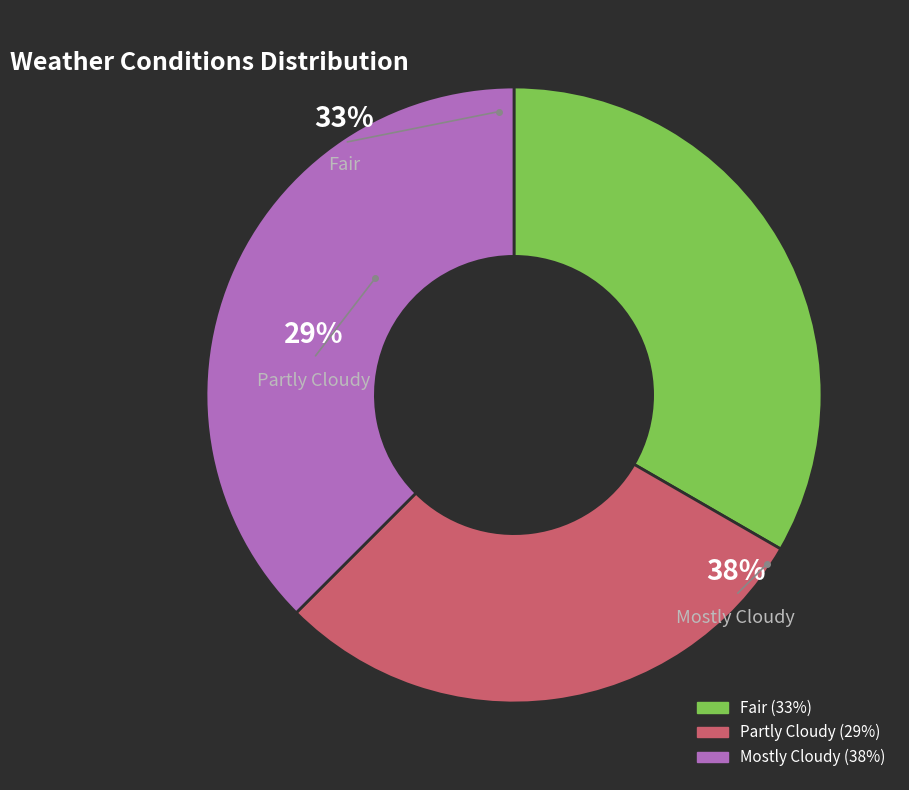

What percentage do Mostly Cloudy and Partly Cloudy together represent?

66.7%